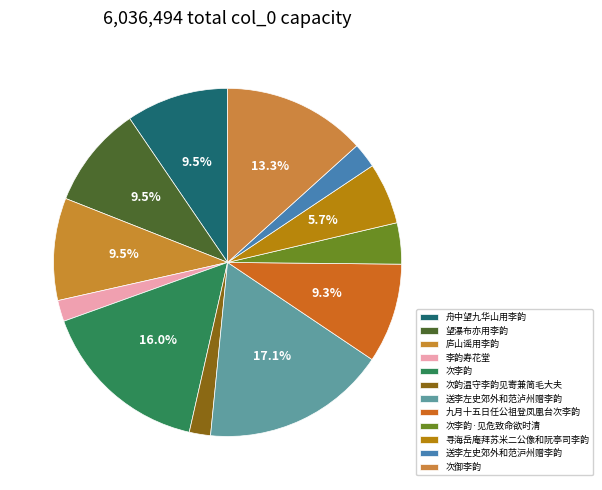

How many slices are in this pie chart?

12